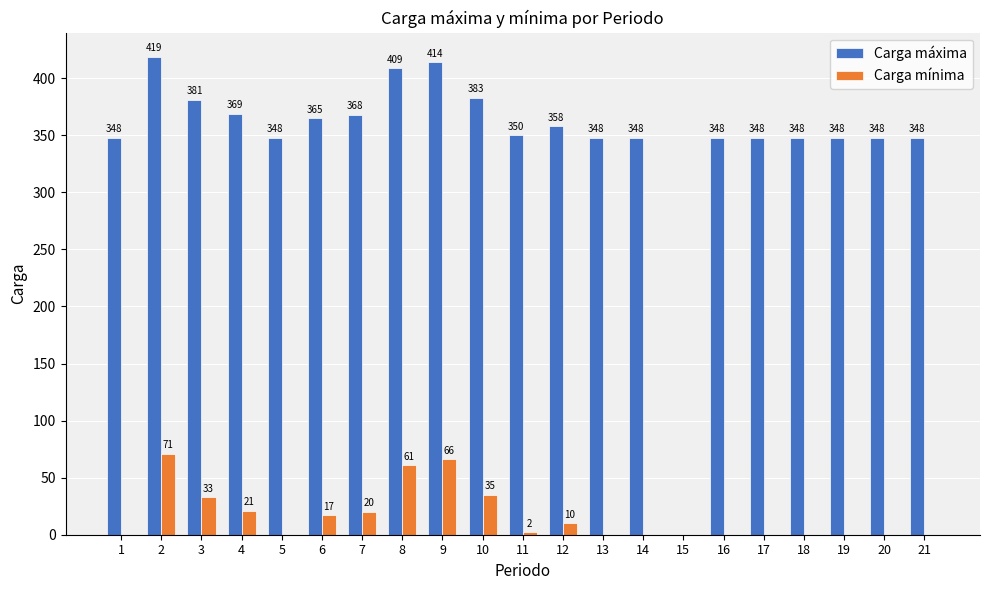

What is the total value across all series at 3?

414